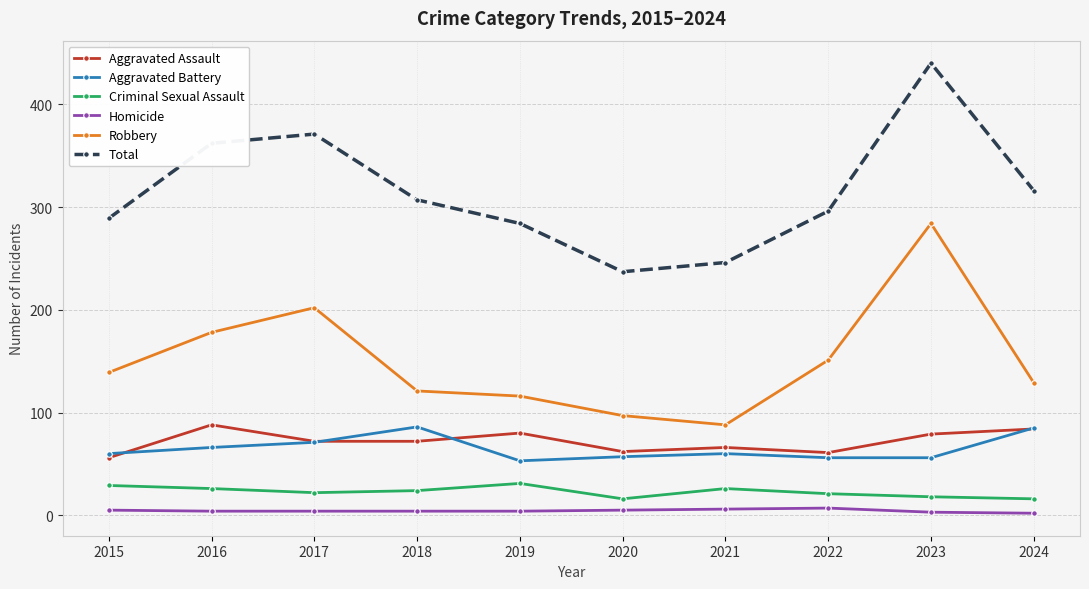

True or false: Criminal Sexual Assault has more than 0 interior local peaks.

True